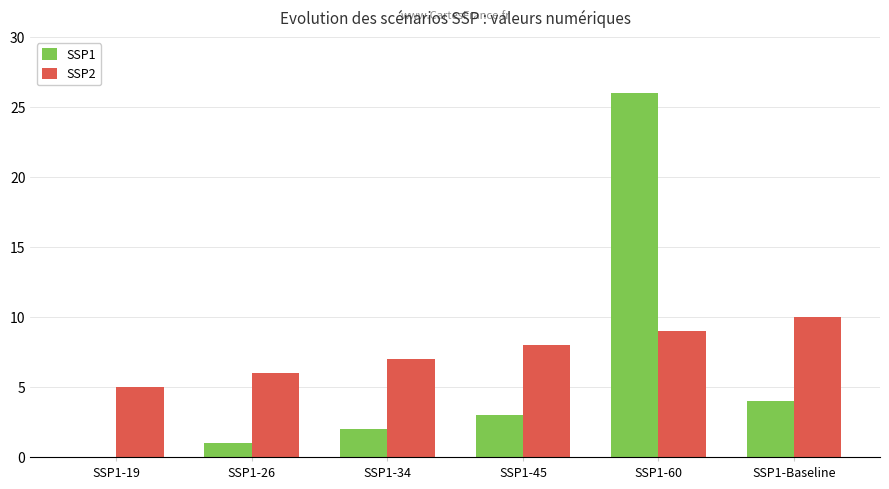

Is the value of SSP2 at SSP1-19 greater than the value of SSP1 at SSP1-45?

Yes